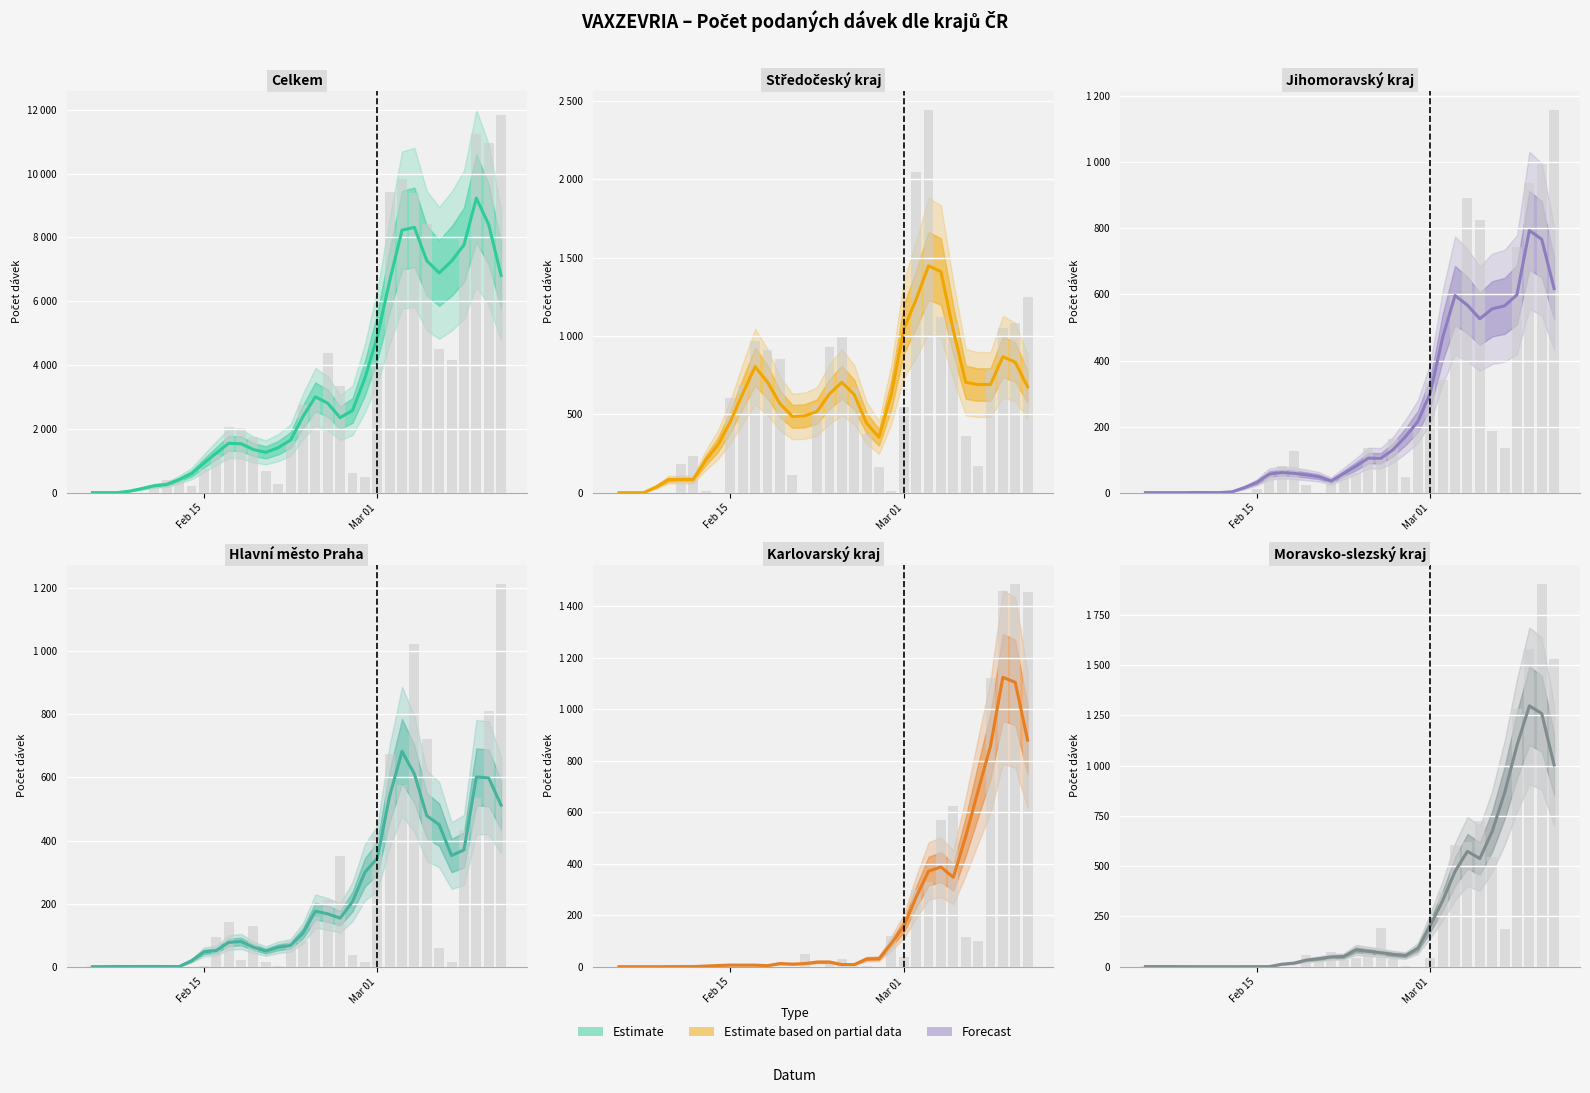

How many groups of bars are there?

34